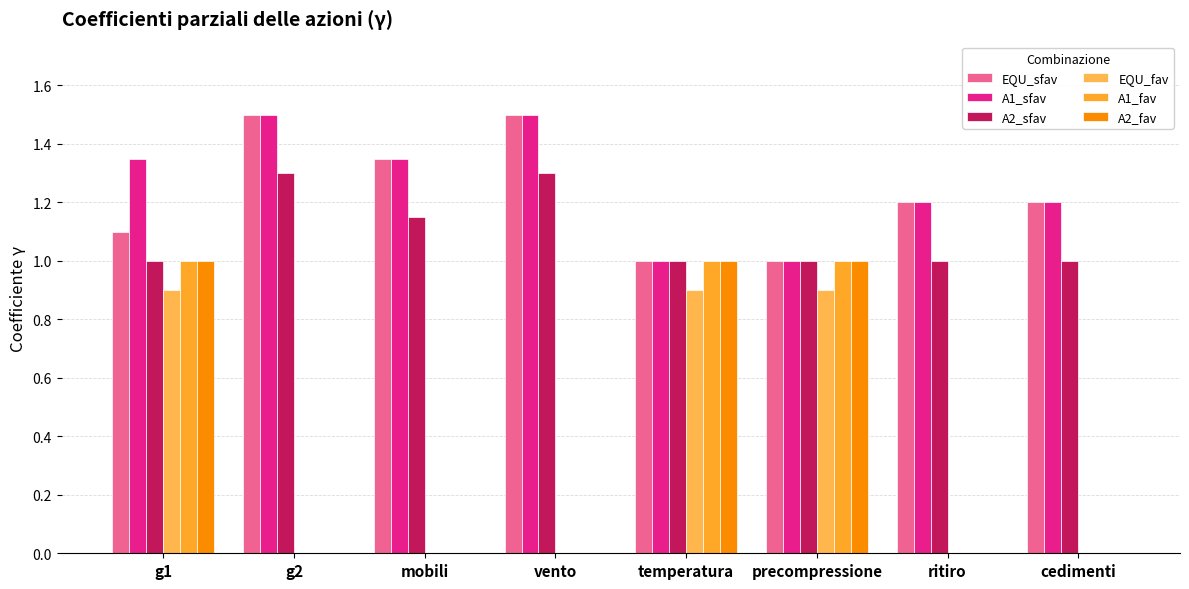

True or false: EQU_fav has a value of 0.0 at ritiro.

True